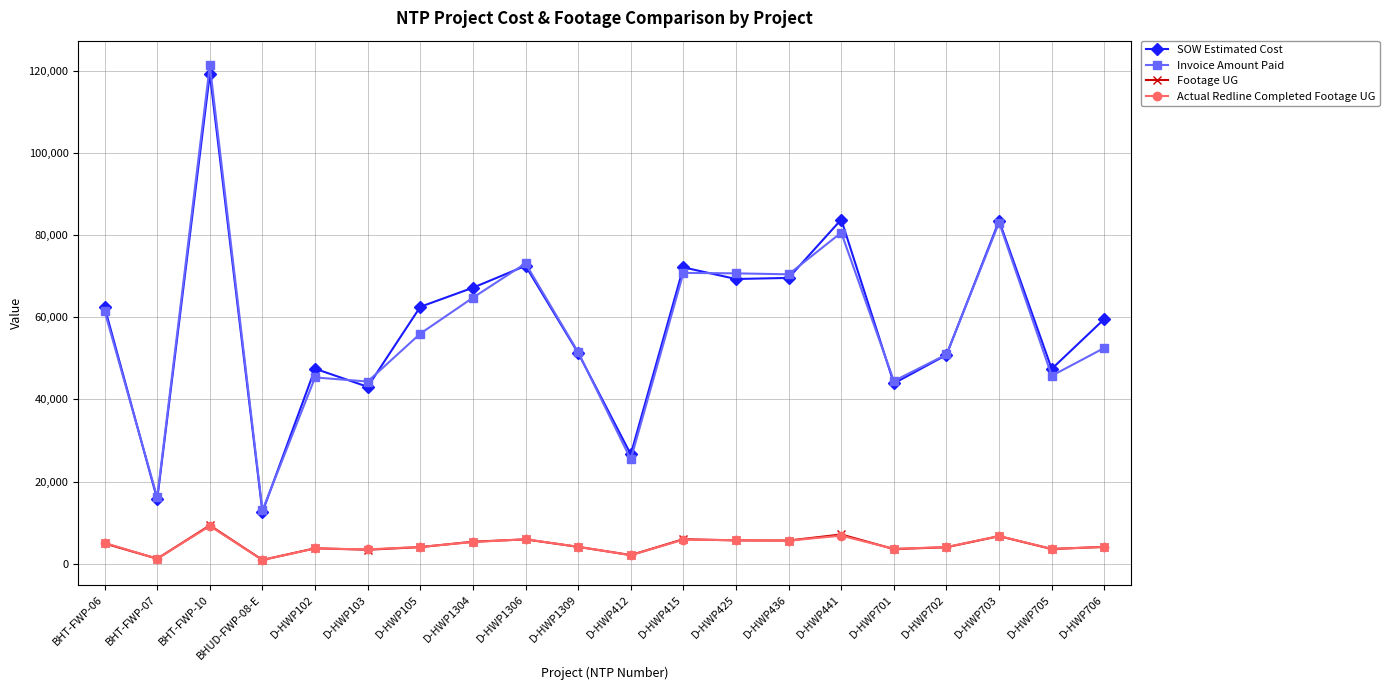

Is it true that Invoice Amount Paid equals 38033.2 at D-HWP703?

False